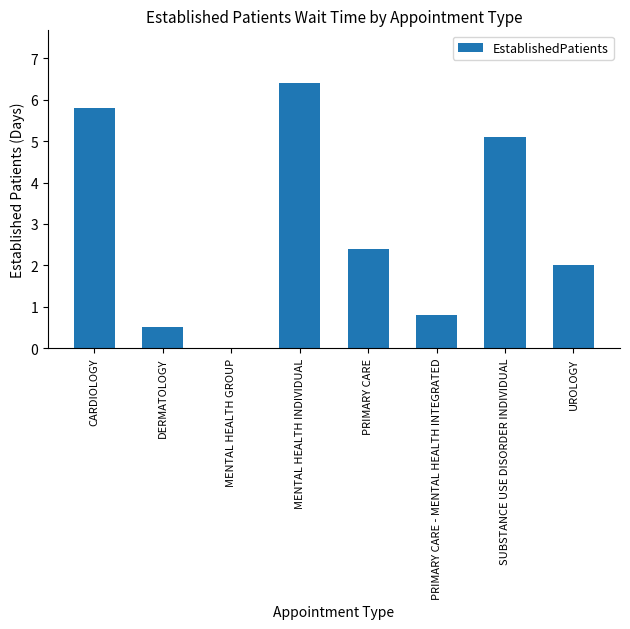

What is the average value?

2.9